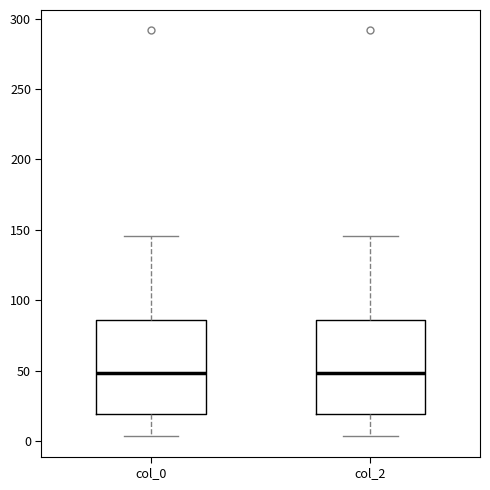

Reading left to right, transcribe this box plot: for each box, give where its median line is, the range the box spans, and where its two whiskers end, as read against the y-axis. The values are not printed on the chart, so give them approximately, as read against the axis.

col_0: median 50, box 20 to 85, whiskers 5 to 145
col_2: median 50, box 20 to 85, whiskers 5 to 145